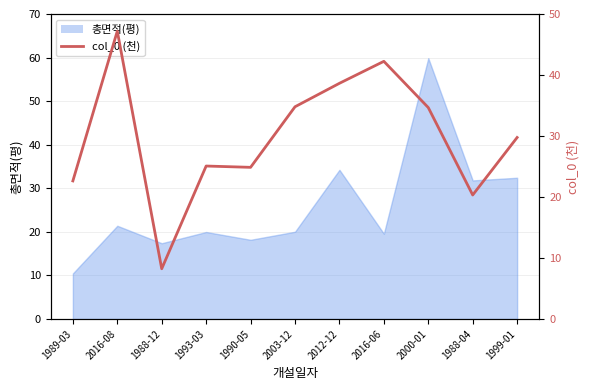

How many lines are shown in the chart?

1